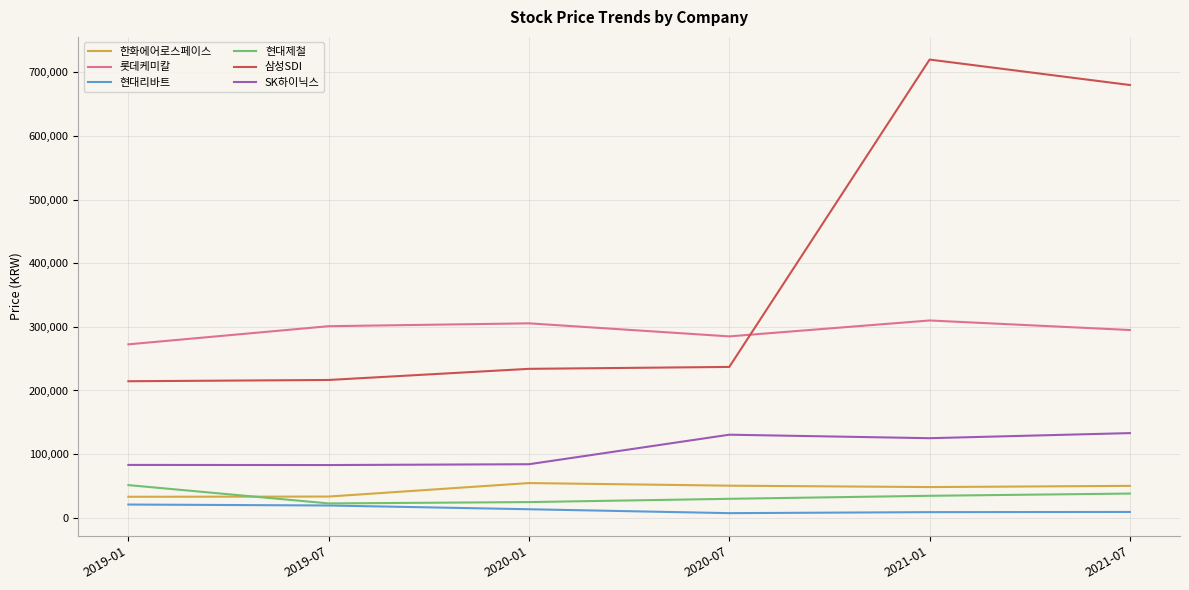

True or false: 현대제철 and 롯데케미칼 intersect in this chart.

False